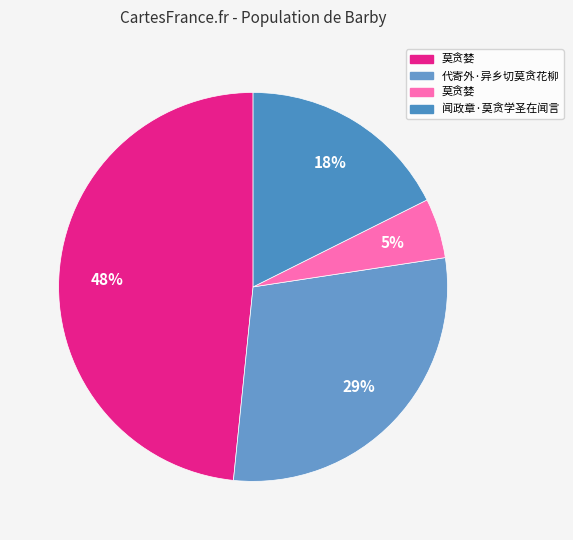

Does any single category account for the majority?

No